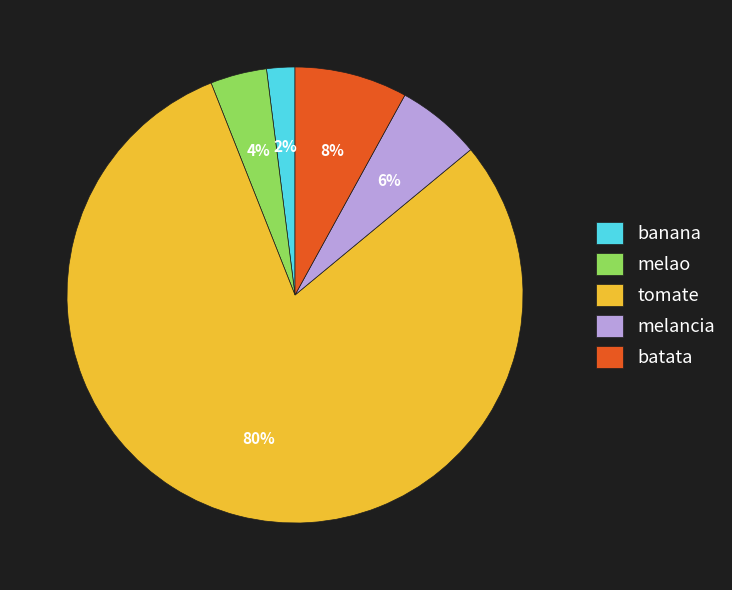

Does any single category account for the majority?

Yes